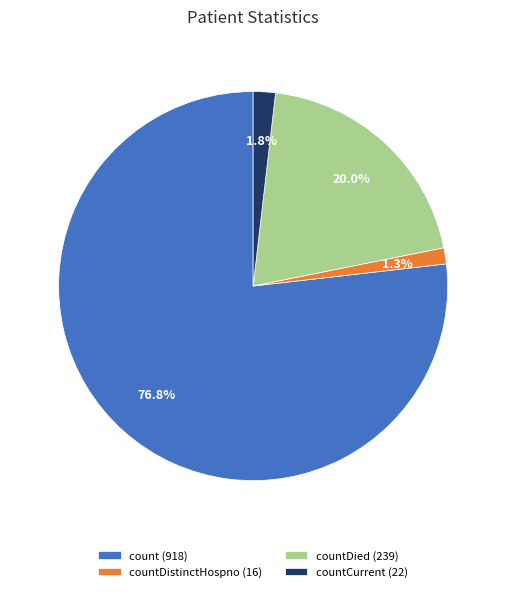

Does any single category account for the majority?

Yes